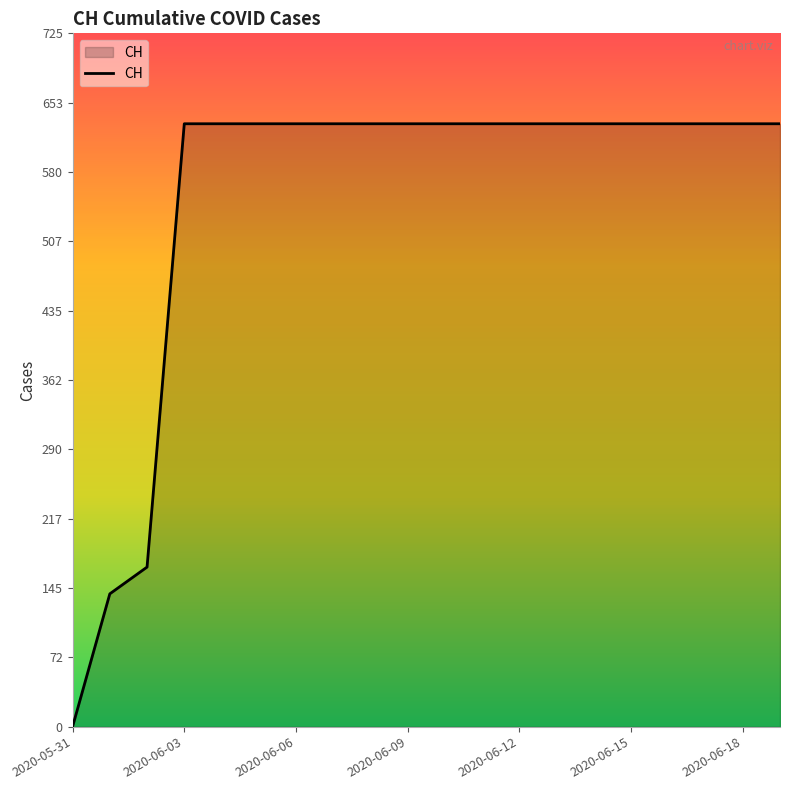

What is the difference between the maximum and minimum values?

631